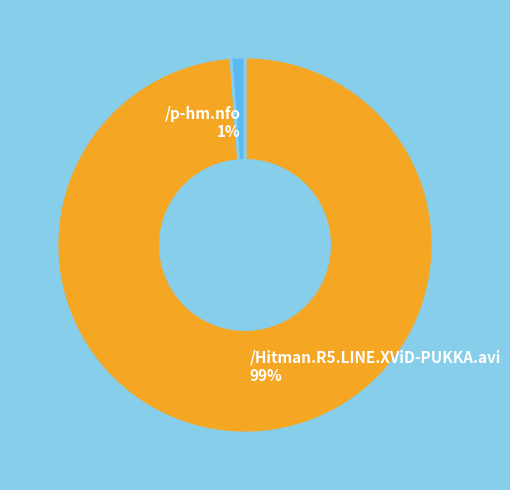

Count the number of slices in the pie.

2